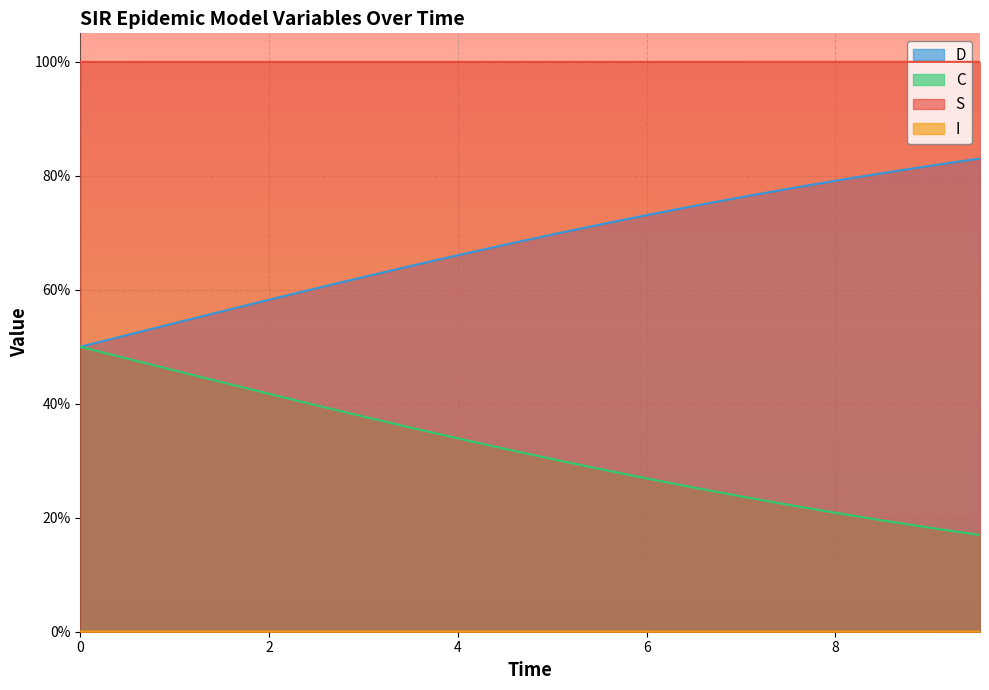

Which series has the largest range (max minus min)?

C